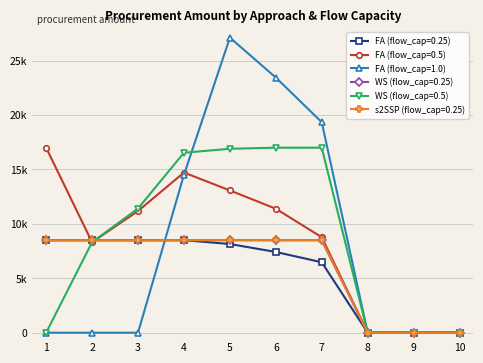

What is the average value of the FA (flow_cap=1.0) series?

8441.0